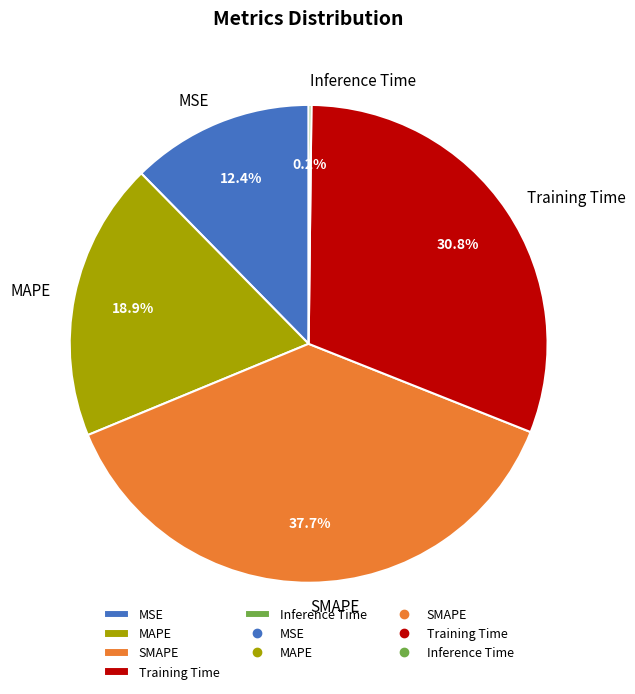

What portion of the pie excludes MSE?

87.6%